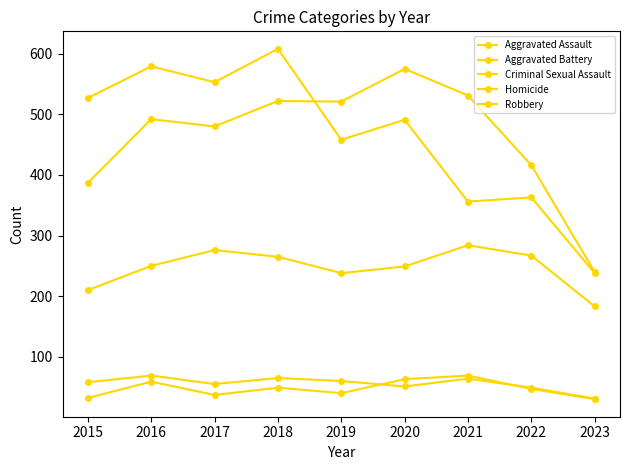

What value does the Robbery series have at 2023, to the nearest 10?

240